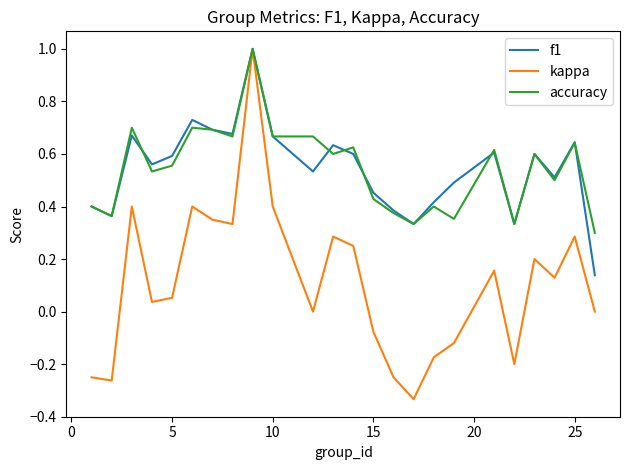

Which series has the largest range (max minus min)?

kappa